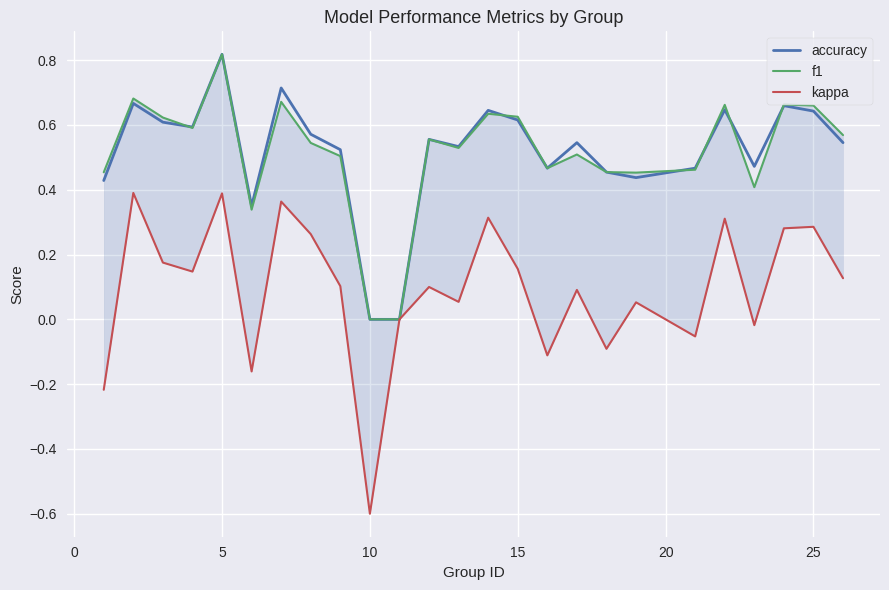

Which category has the highest value in the accuracy series?

5